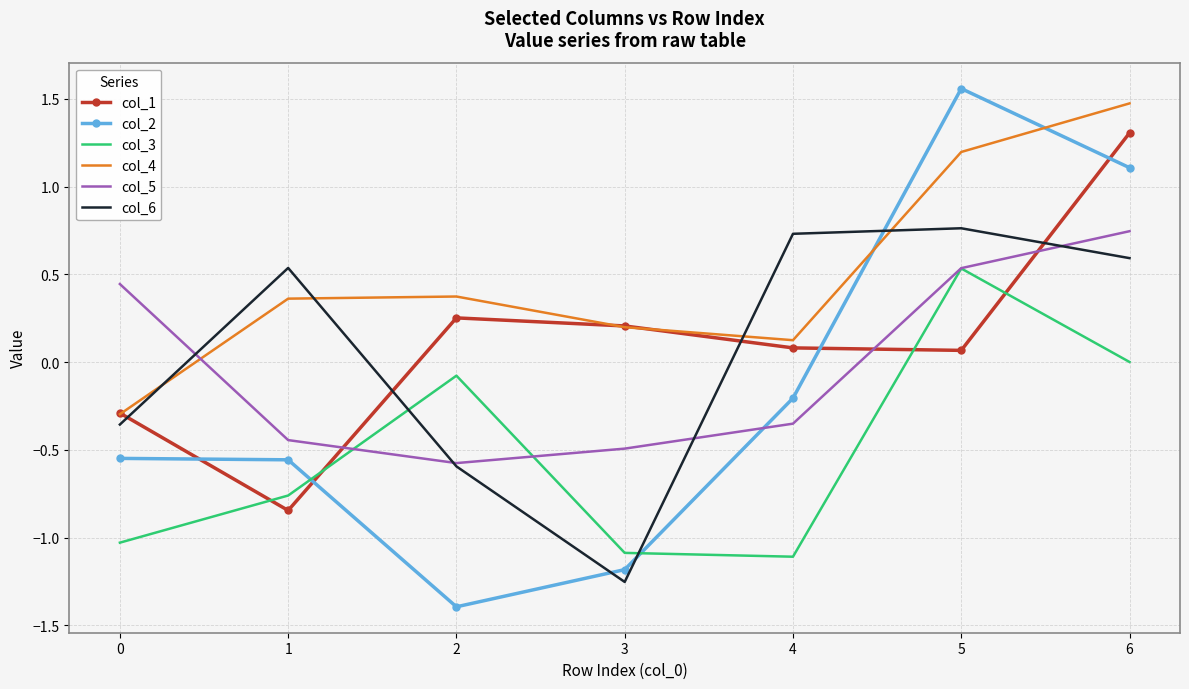

How many categories are shown in the chart?

7